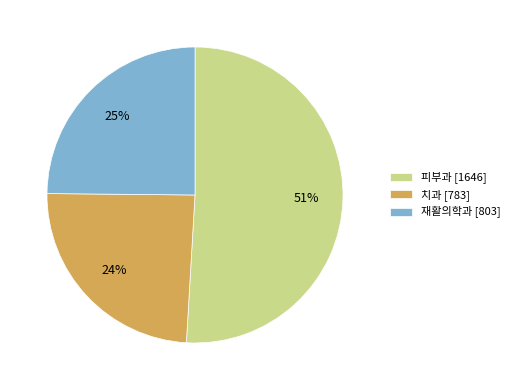

To the nearest percent, what is the combined percentage of 피부과 [1646] and 재활의학과 [803]?

76%